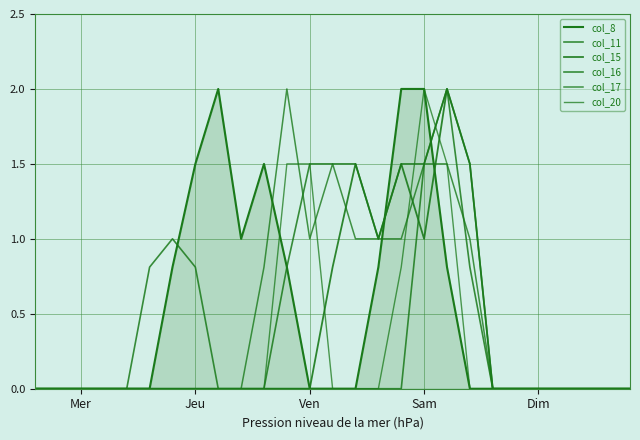

Where is the first local maximum for col_15?

14